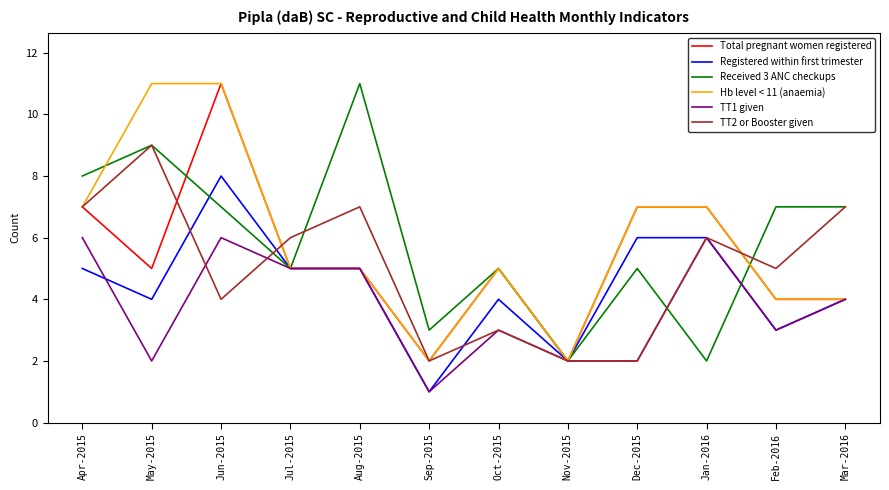

Is the value of Registered within first trimester at Apr-2015 greater than the value of Total pregnant women registered at Jan-2016?

No